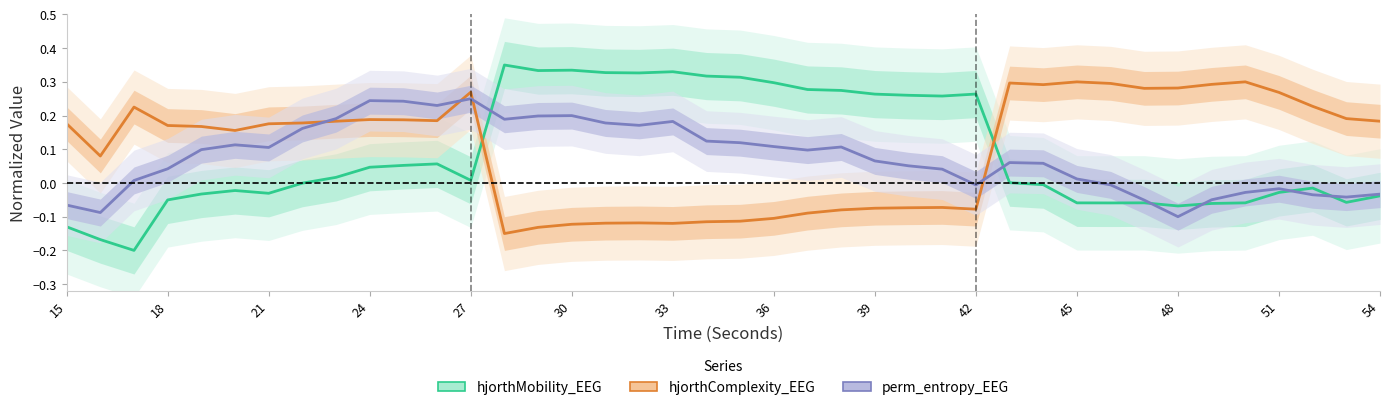

What is the average value of the hjorthComplexity_EEG series?

0.1